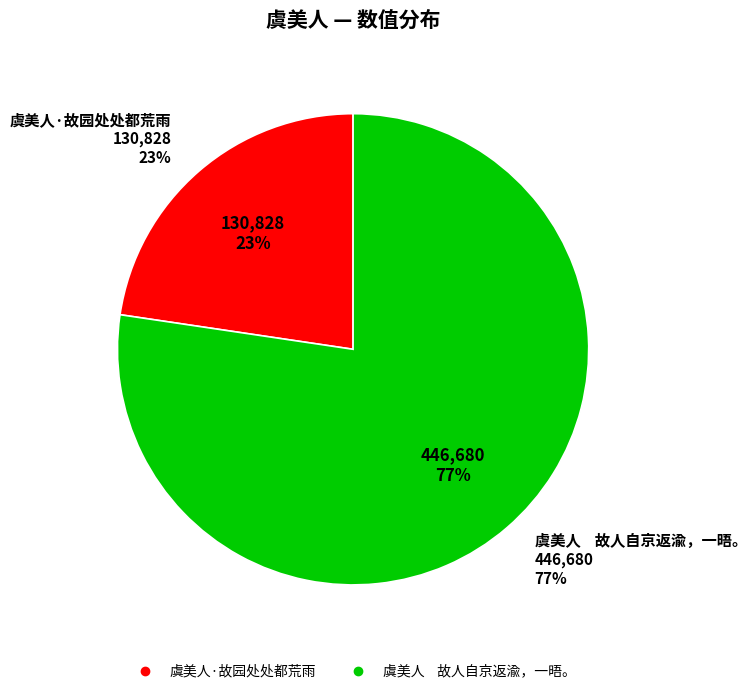

To the nearest percent, what percentage of the pie is 虞美人·故园处处都荒雨?

23%